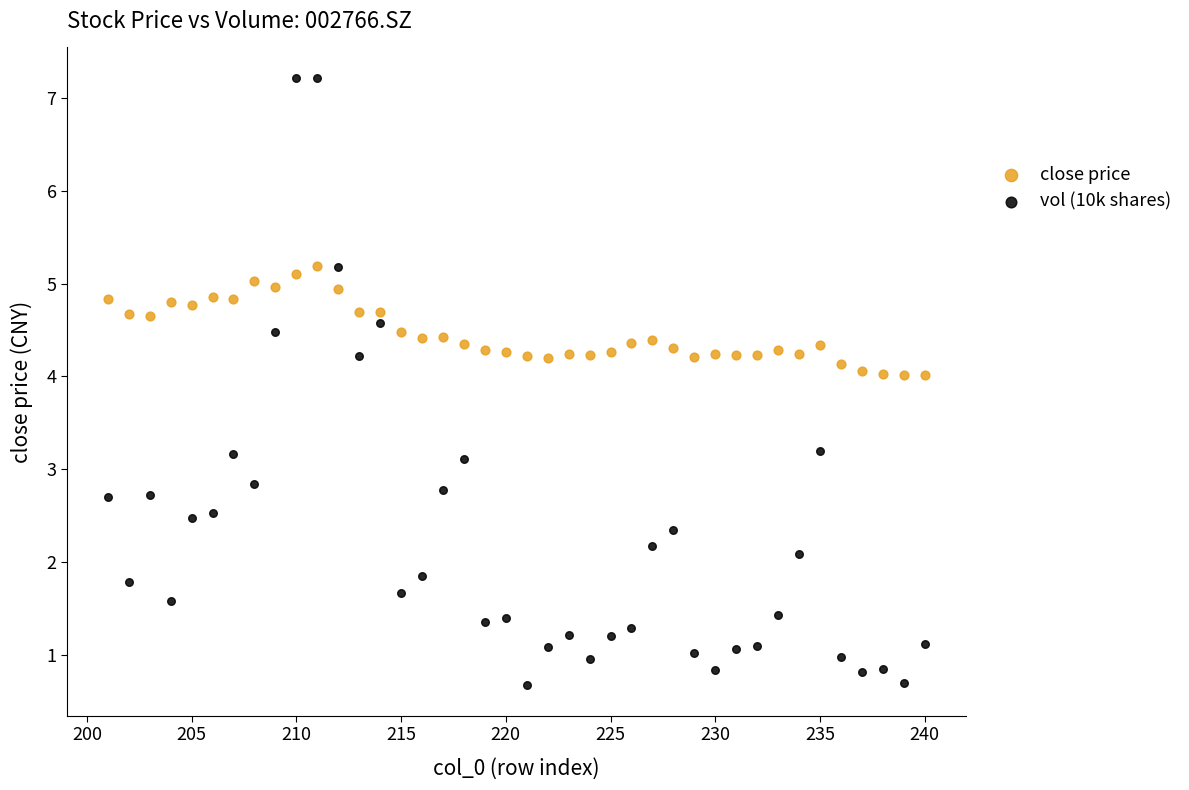

Across all data points, what is the range of Y values (max minus min)?

6.5